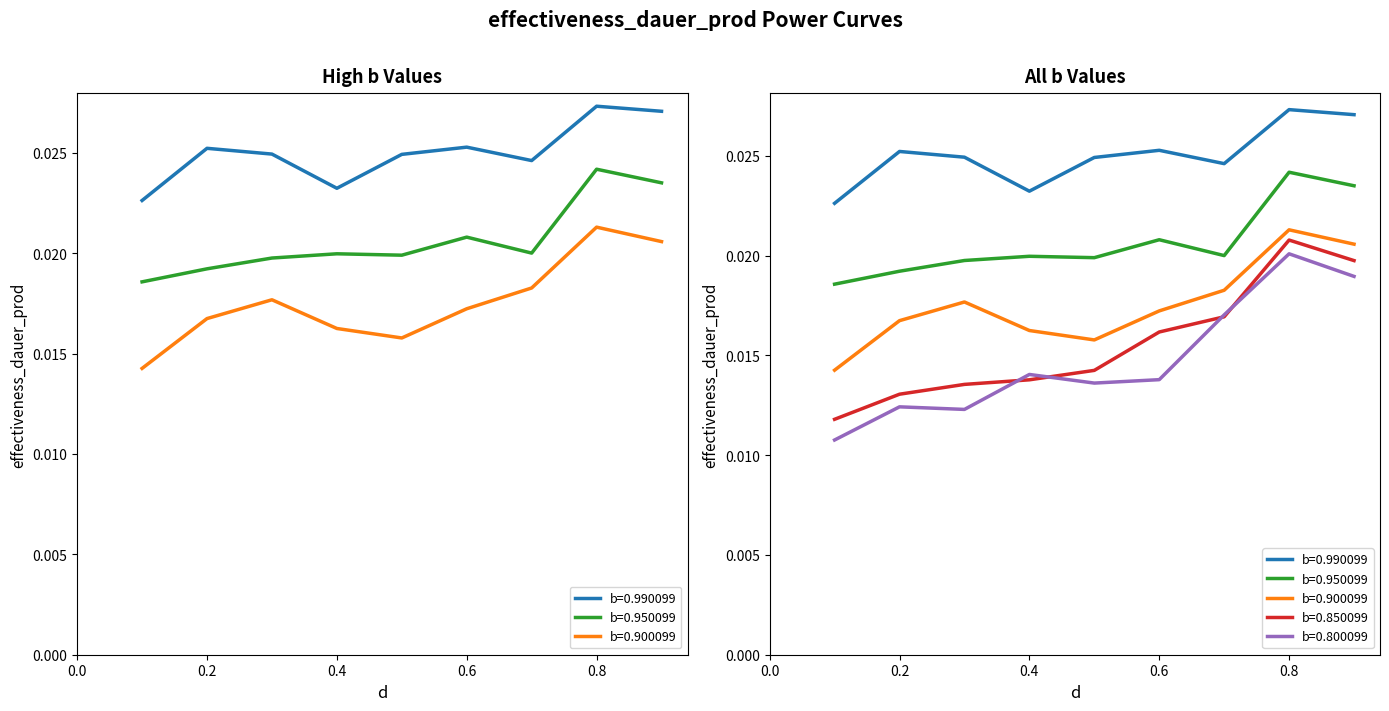

How many lines are shown in the chart?

5